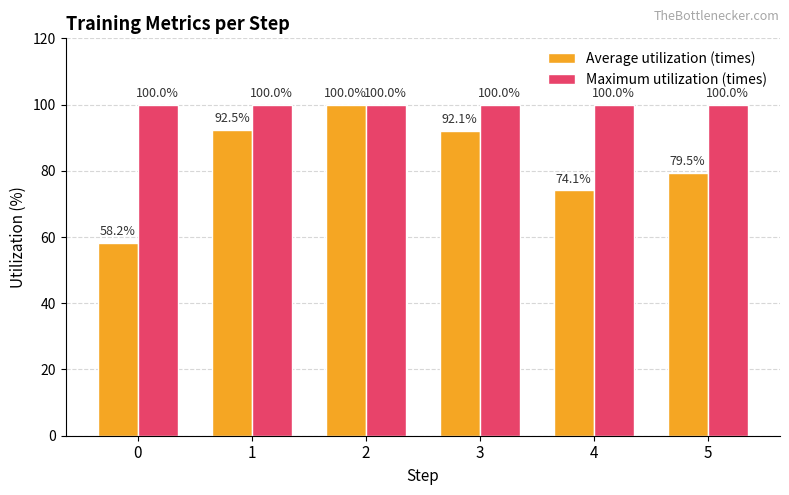

How many data points in Average utilization (times) are above 92?

3